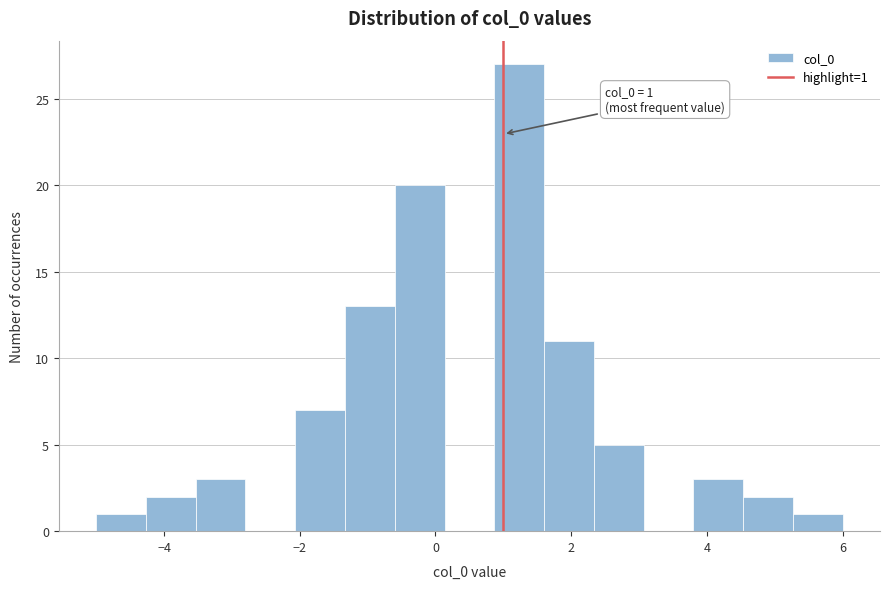

Read against the x-axis, roughly where is the centre of the tallest bar?

1.2